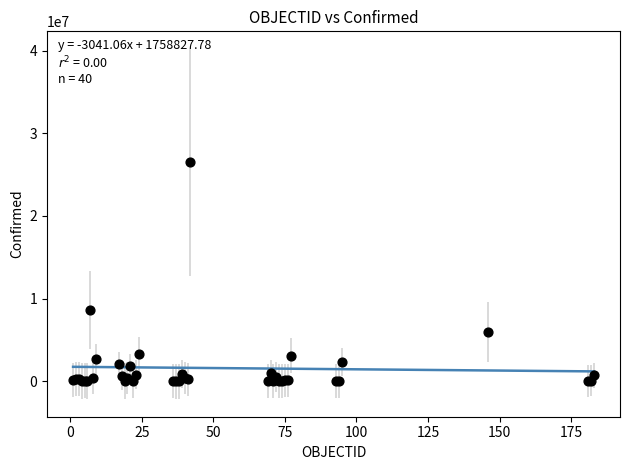

What Y value in the scatter plot is closest to 13245319?

8577215